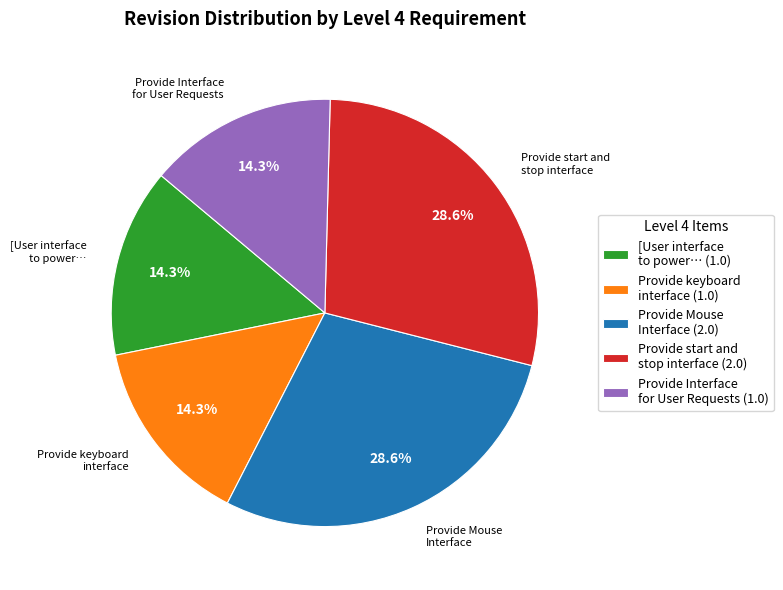

Combined, do Provide keyboard interface (1.0) and Provide Interface for User Requests (1.0) account for over 50%?

No